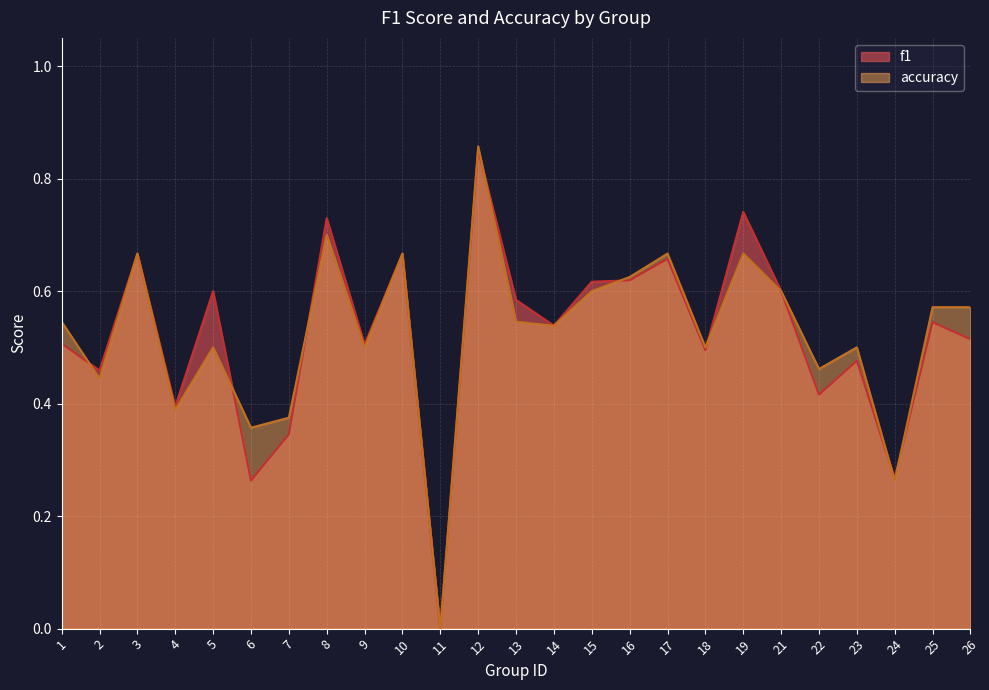

Rank the categories by accuracy value from highest to lowest.

12, 8, 3, 10, 17, 19, 16, 15, 21, 25, 26, 1, 13, 14, 5, 9, 18, 23, 22, 2, 4, 7, 6, 24, 11